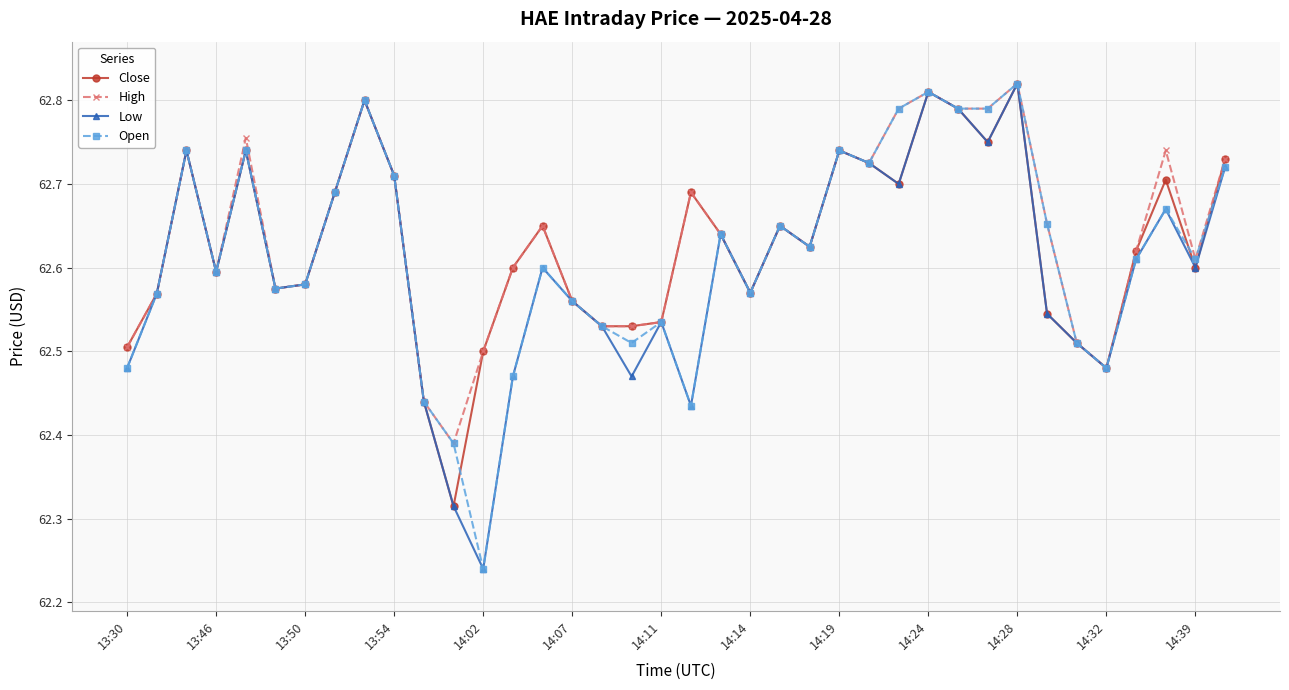

List the series in order of their overall mean, highest first.

High, Close, Open, Low